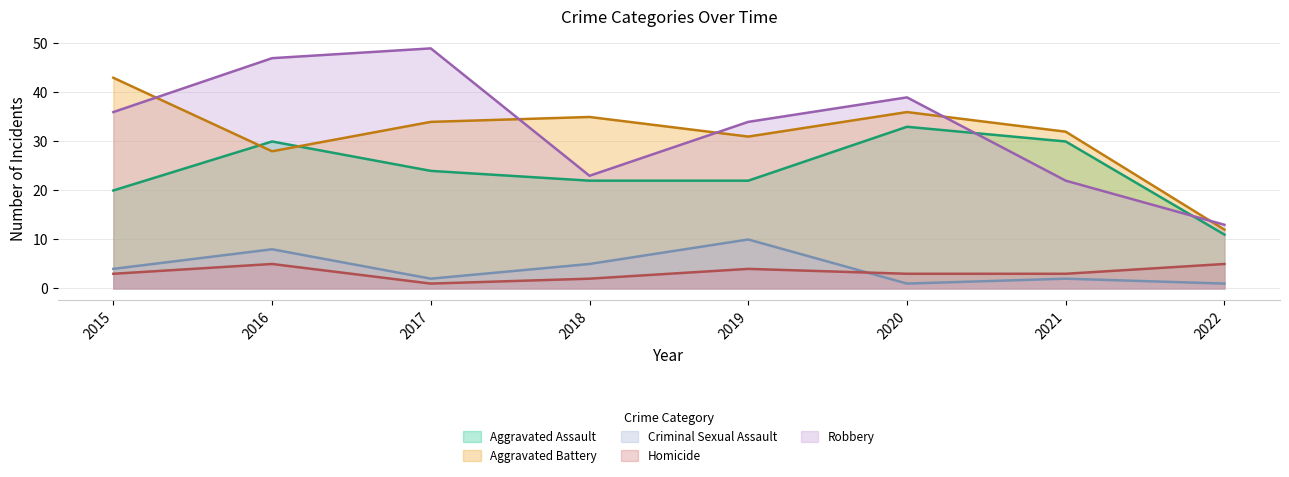

Is the value of Robbery at 2018 greater than the value of Homicide at 2015?

Yes